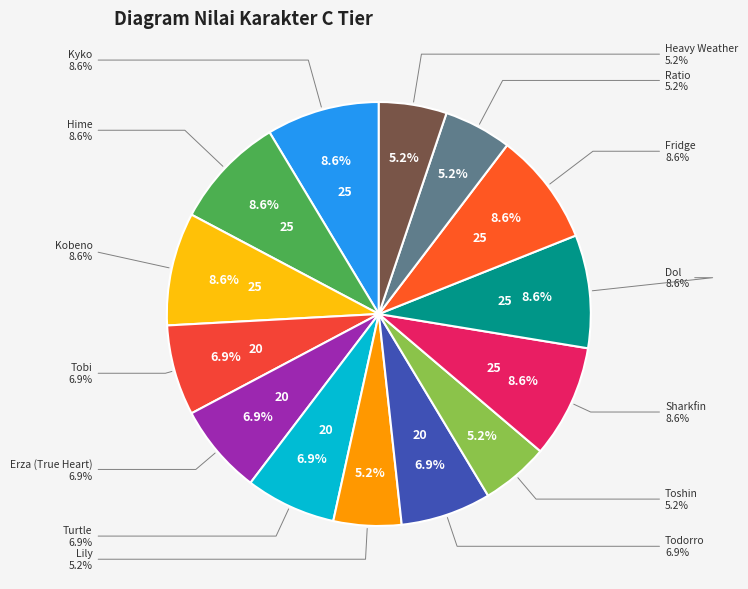

Does Hime represent more than half of the total?

No